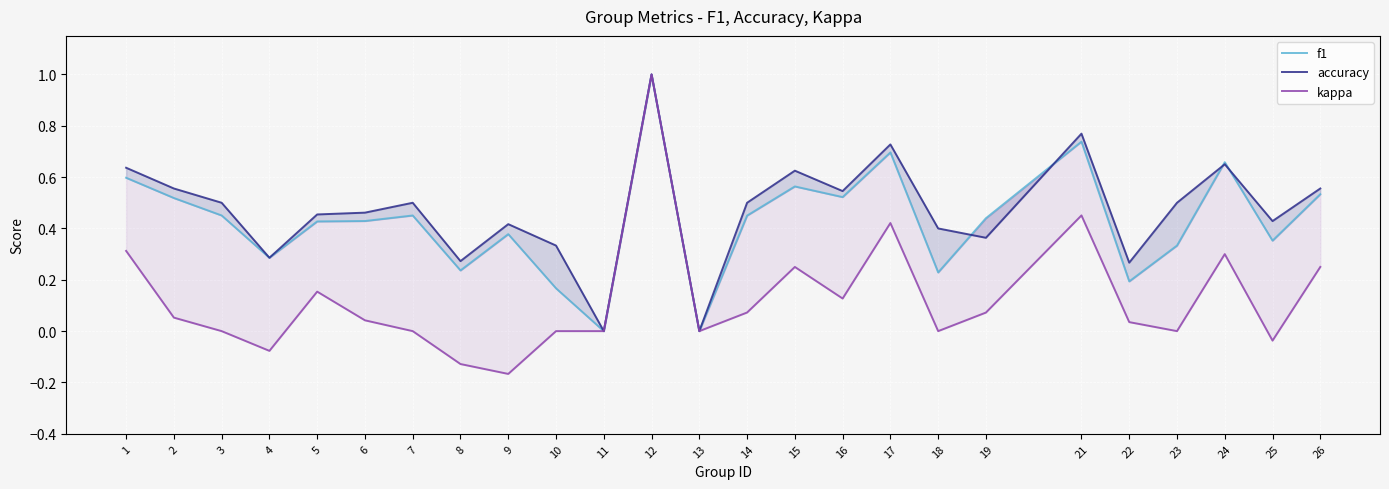

Where is the first local minimum for accuracy?

4